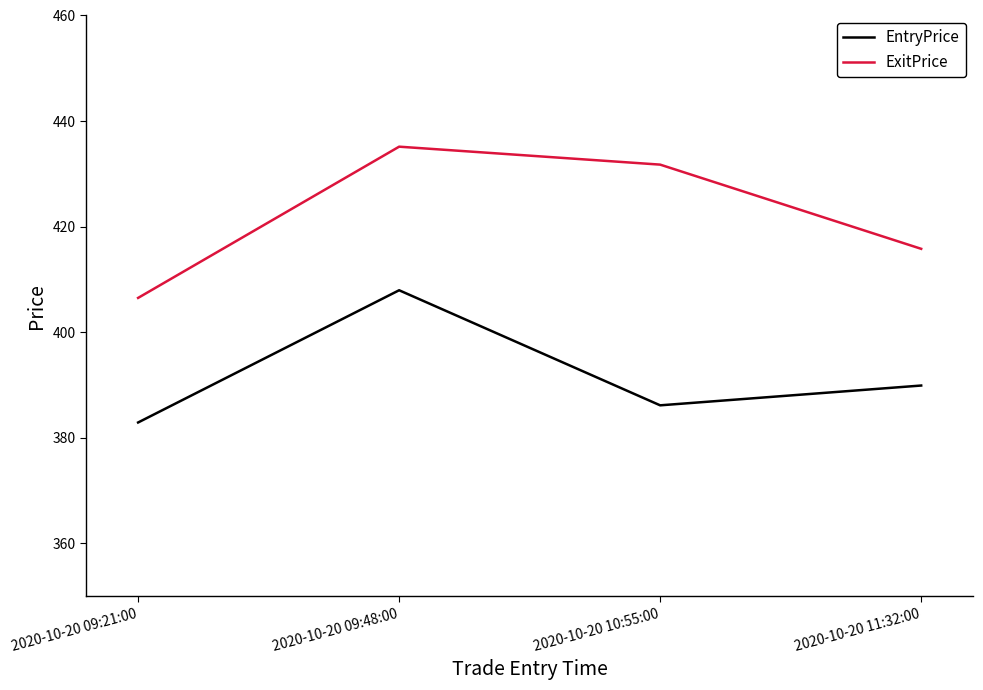

In EntryPrice, how many points are lower than both neighbors (excluding endpoints)?

1